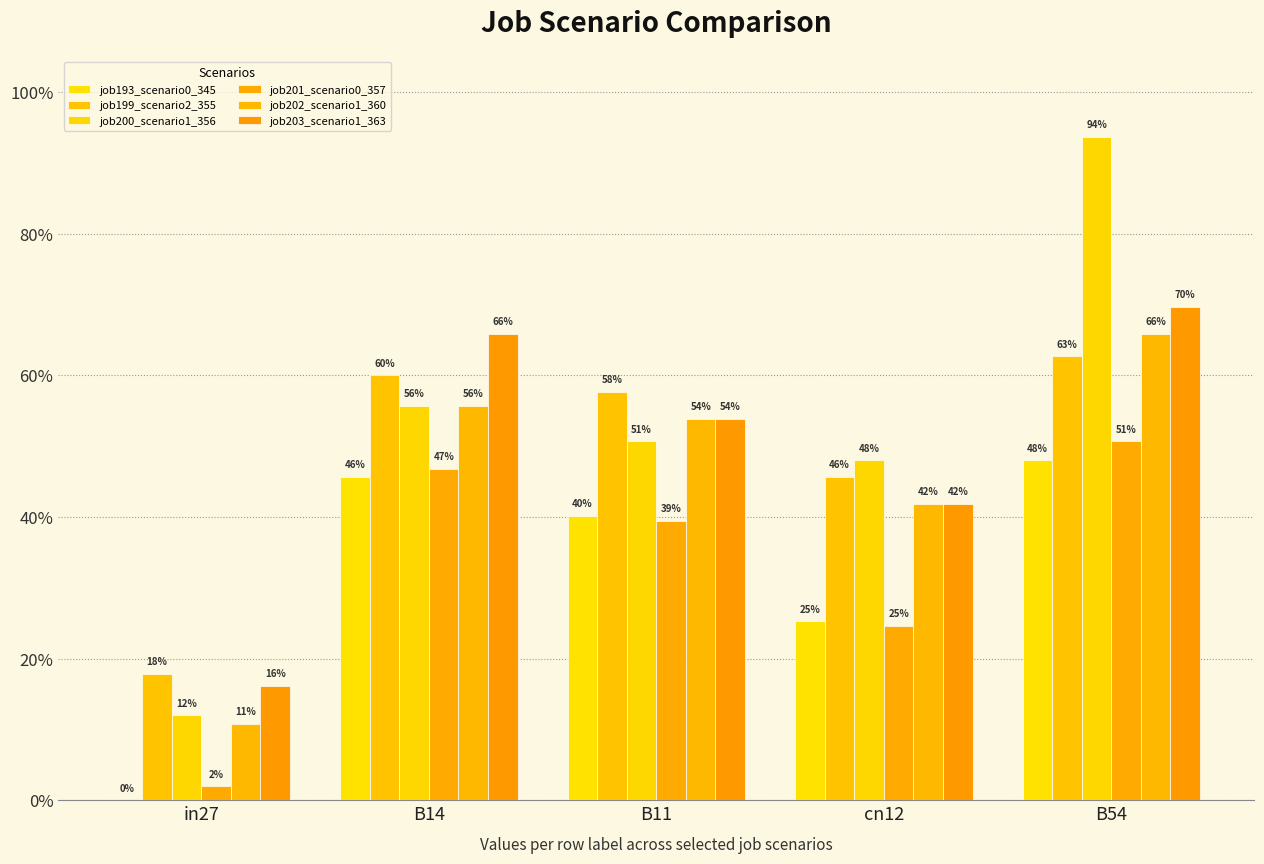

What position from the right is B54?

1